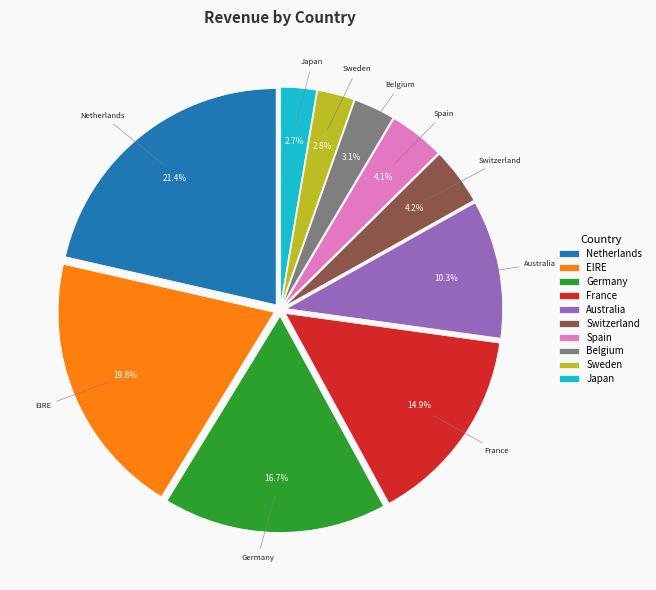

True or false: EIRE accounts for 20% of the total.

True